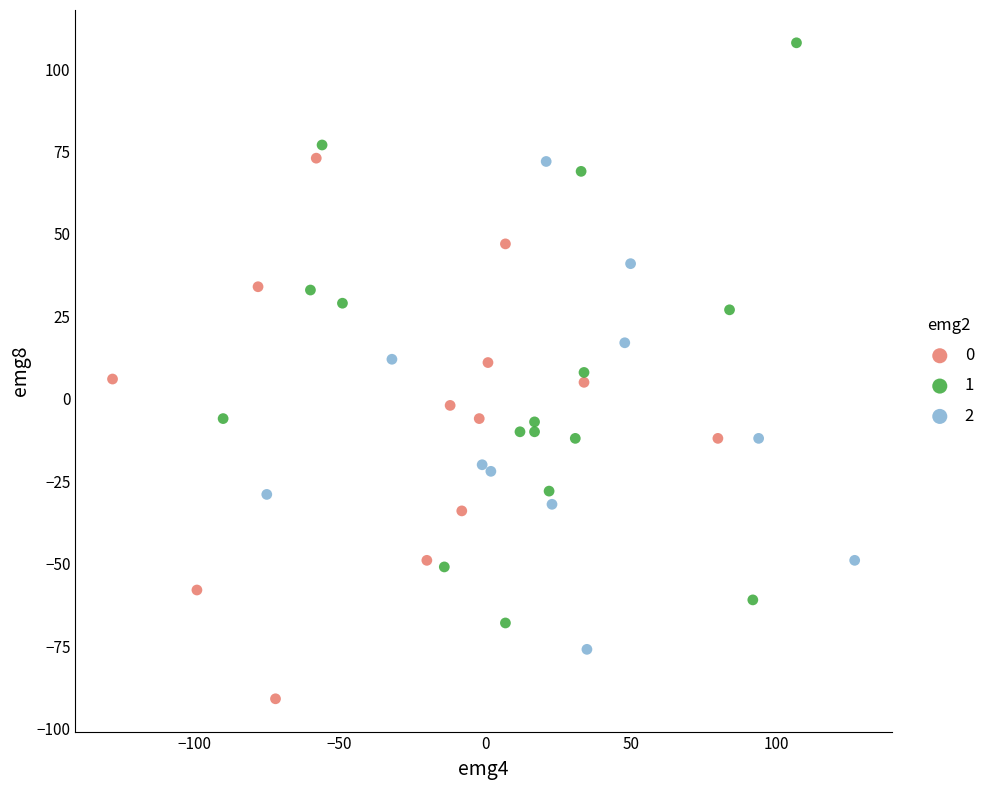

Which series contains the lowest Y value?

0